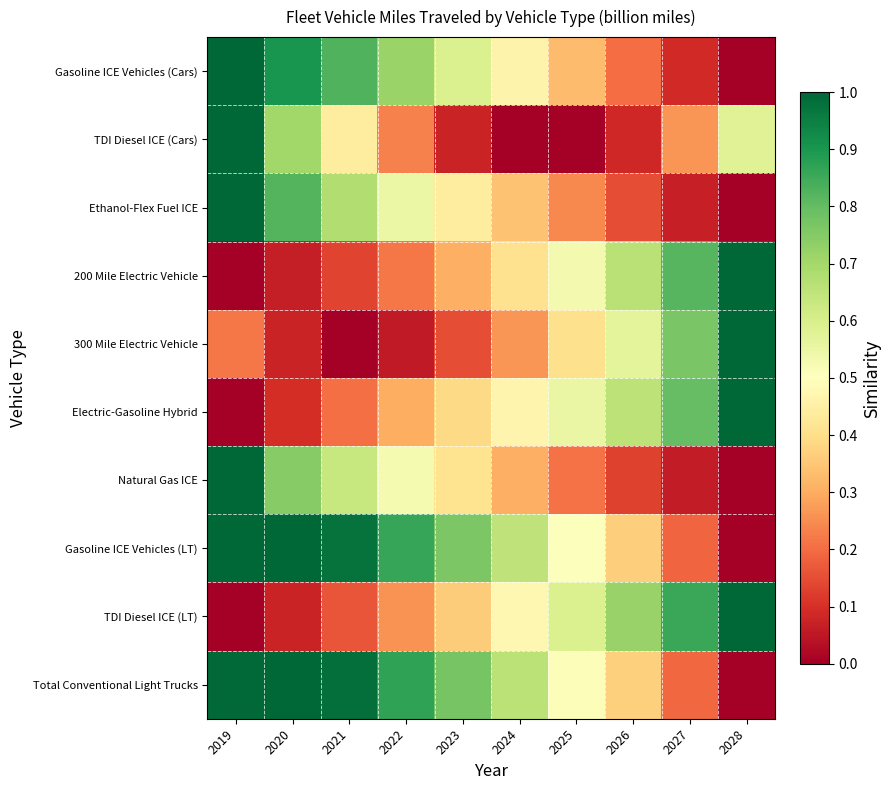

Which category has the highest value across all series?

2019